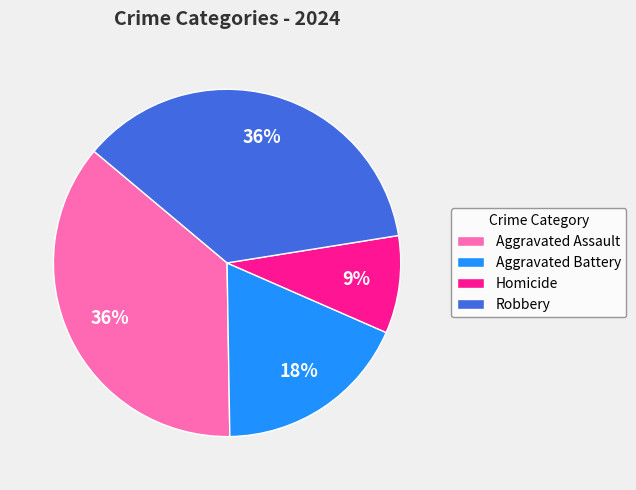

Is the sum of Aggravated Battery and Aggravated Assault greater than half?

Yes